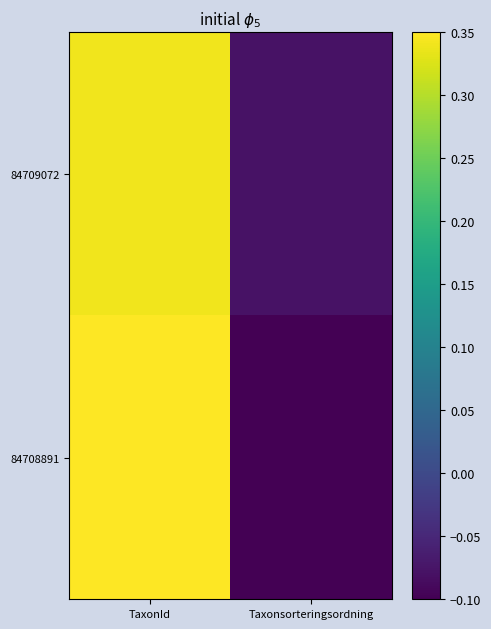

What is the total value across all series at Taxonsorteringsordning?

-0.2